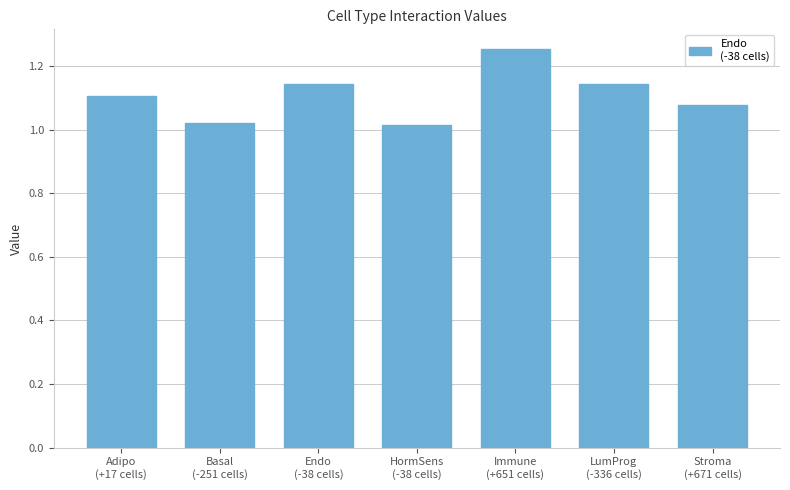

What is the label of the 4th bar from the right?

HormSens
(-38 cells)